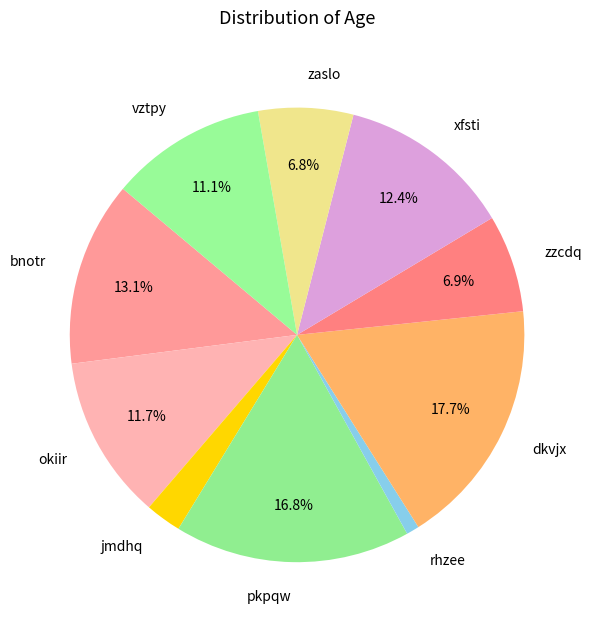

True or false: xfsti accounts for 6% of the total.

False